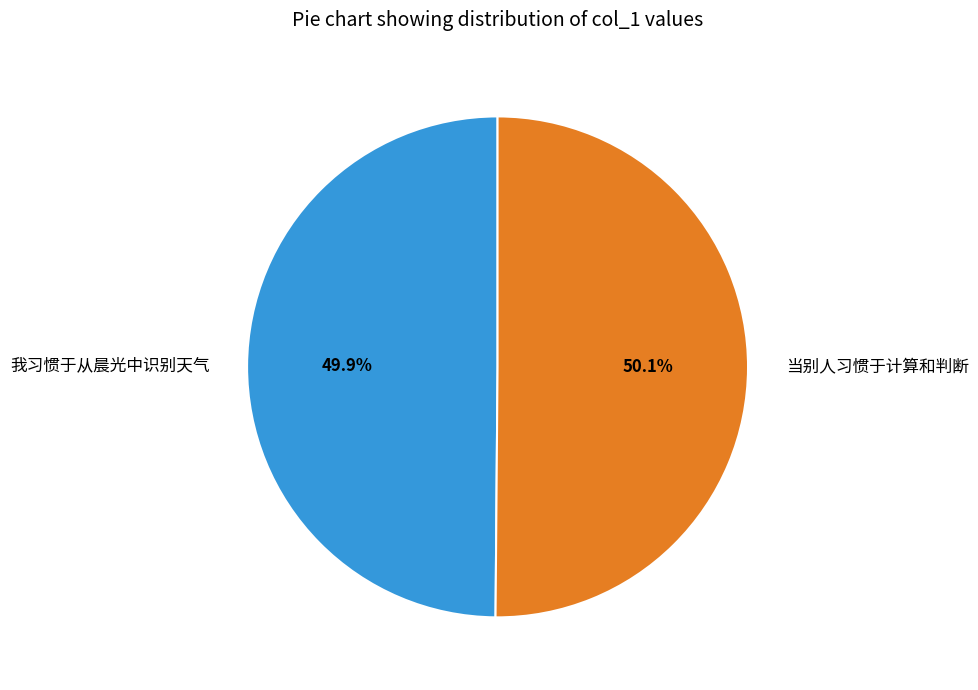

How many segments does this pie chart have?

2